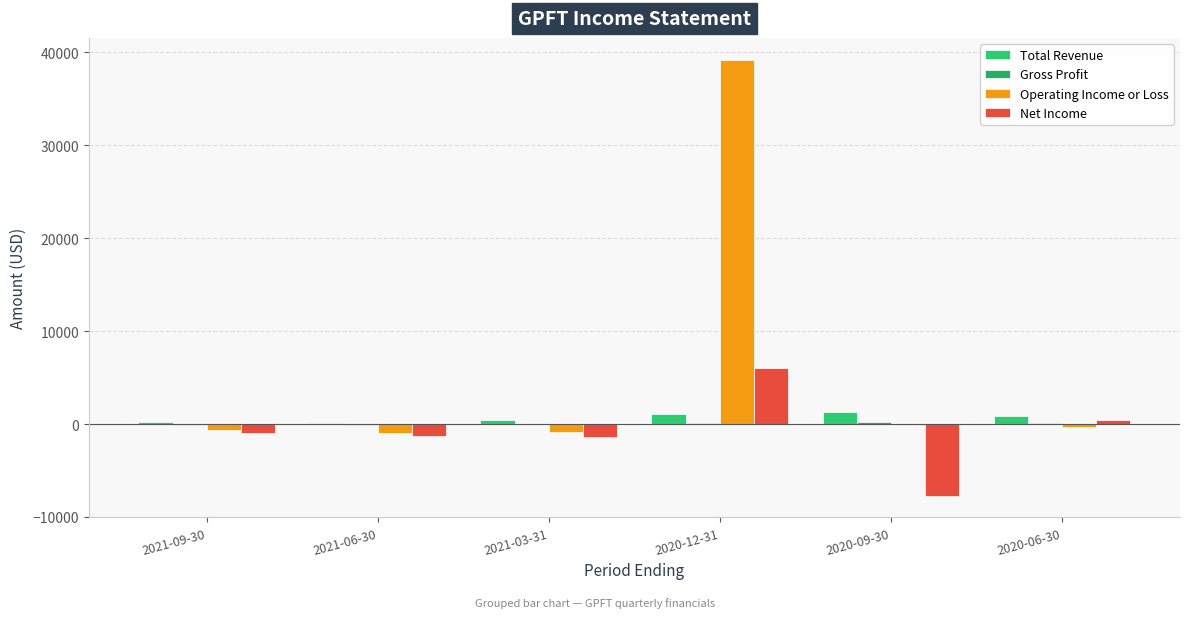

Rank the series by their maximum value, from lowest to highest.

Gross Profit, Total Revenue, Net Income, Operating Income or Loss